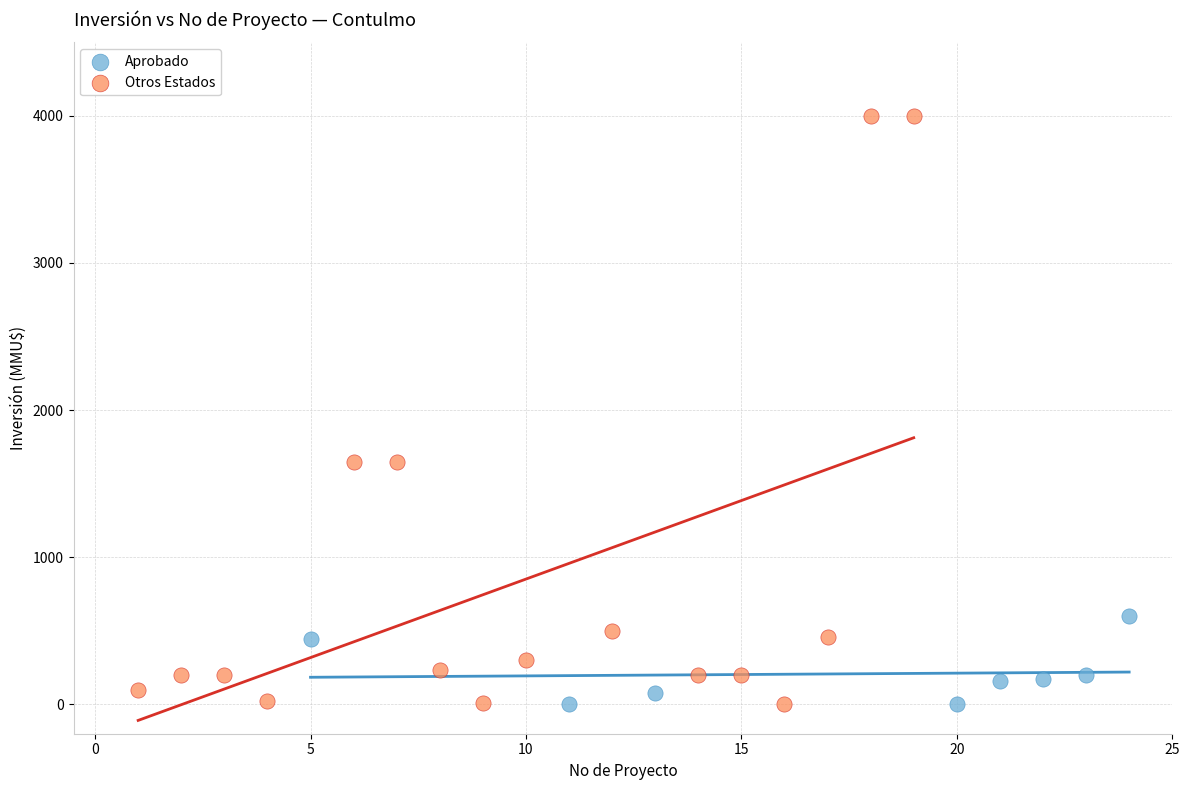

Which series reaches the maximum Y coordinate?

Otros Estados